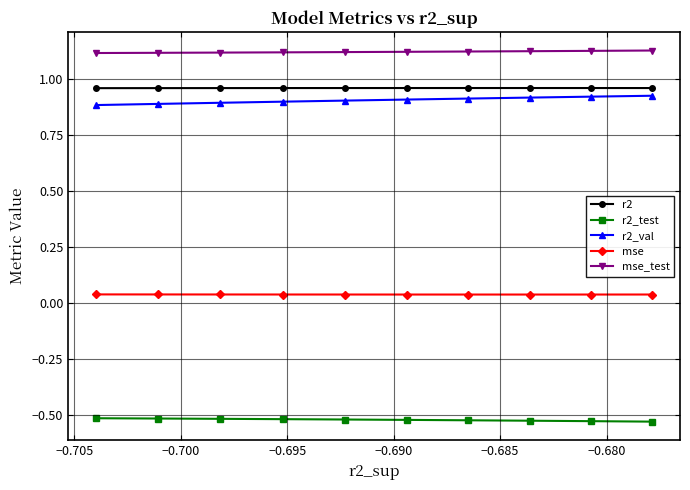

At how many categories does at least one series exceed 0?

10